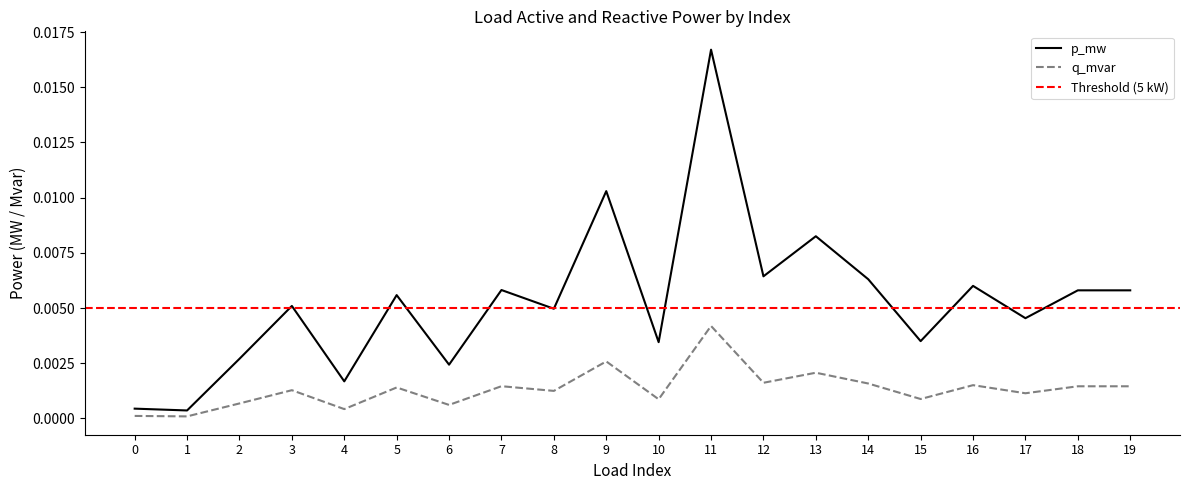

Rank the series at 2 from highest to lowest value.

p_mw, q_mvar